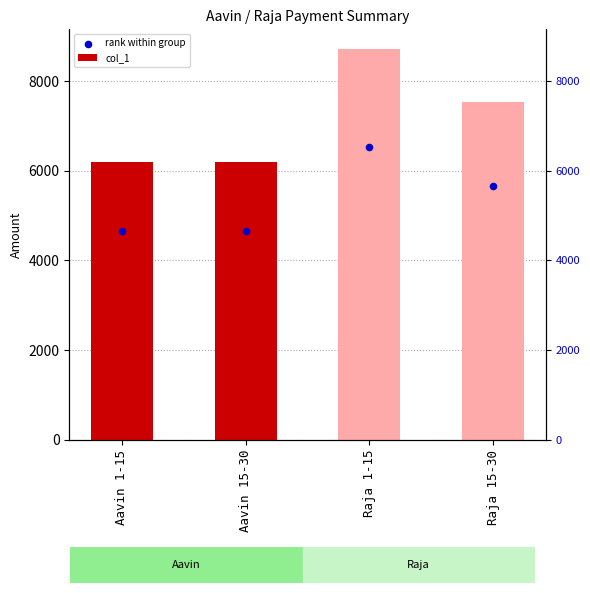

Is the value of col_1 at Aavin 15-30 greater than the value of rank within group at Aavin 15-30?

Yes